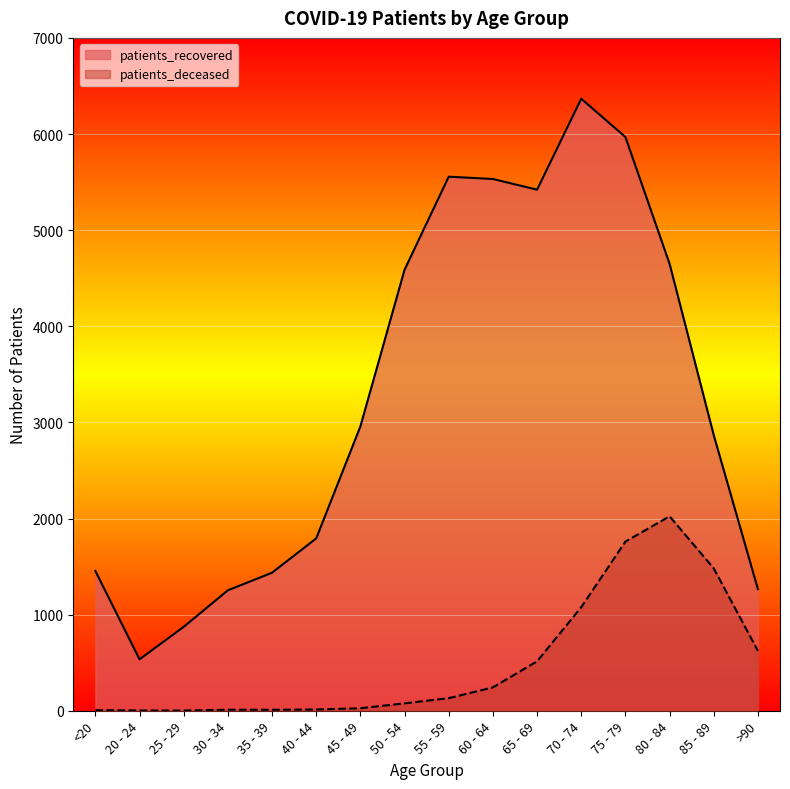

Reading right to left, list all the values displayed in this chart.

patients_recovered: 1265	2867	4650	5969	6367	5421	5532	5556	4588	2958	1793	1436	1253	873	535	1454
patients_deceased: 623	1481	2023	1760	1077	514	243	131	77	26	13	10	11	2	3	6